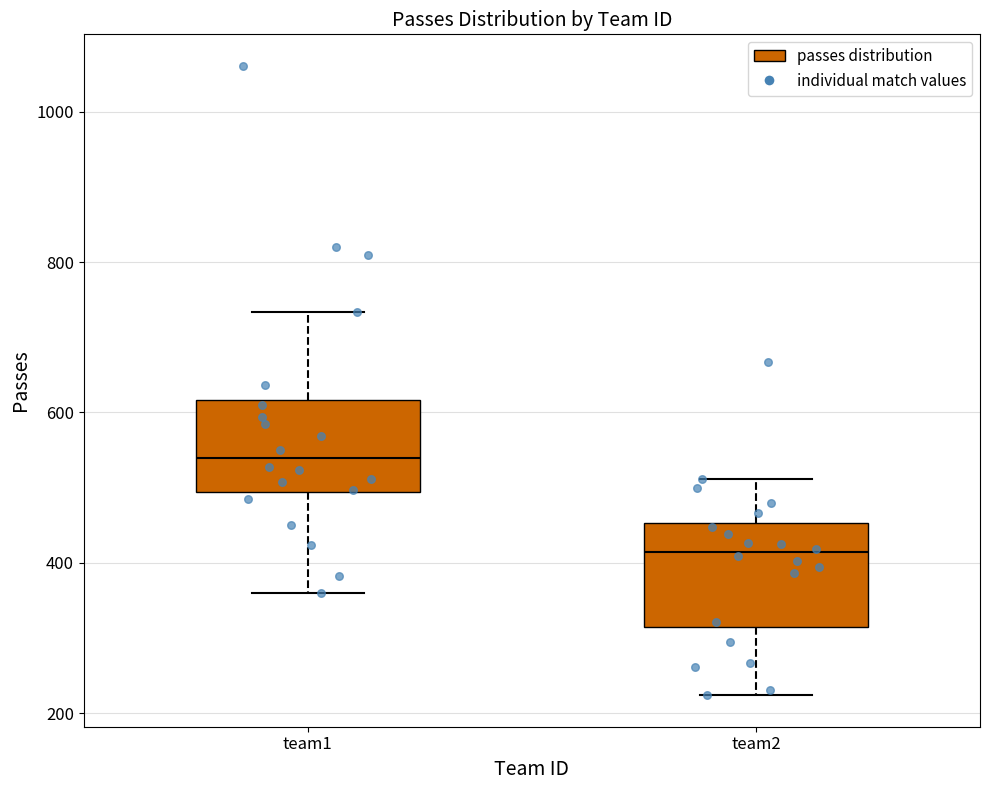

Where is the lower edge of the box for team1 on the y-axis? The values are not printed on the chart, so give them approximately, as read against the axis.

500